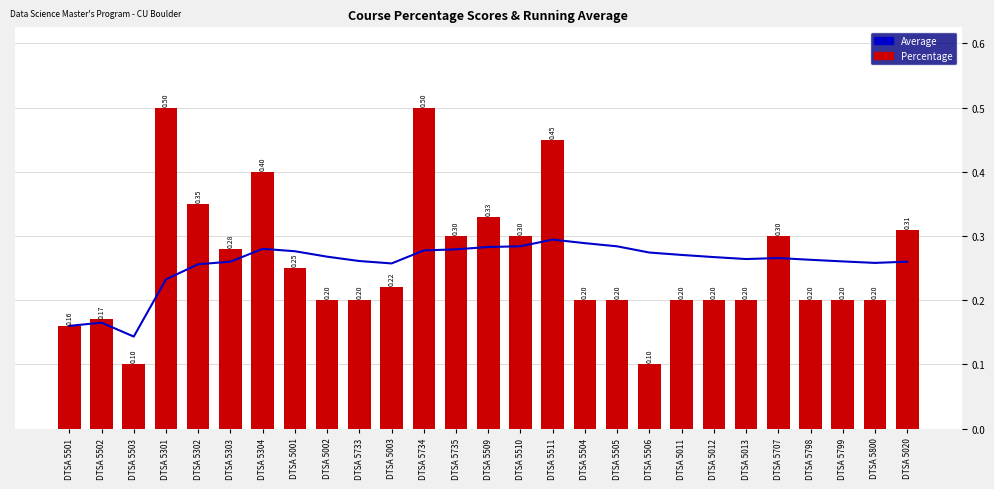

Count the number of data series in this chart.

2